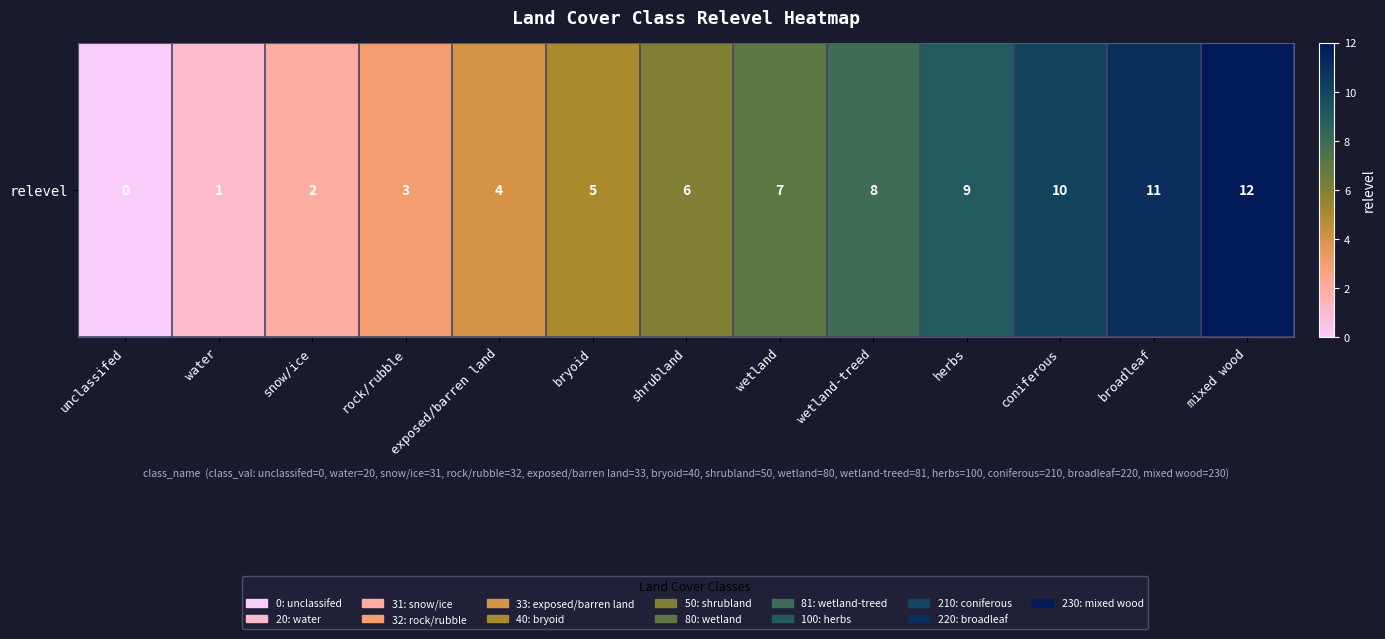

Reading right to left, transcribe all the data shown in this chart.

mixed wood=12	broadleaf=11	coniferous=10	herbs=9	wetland-treed=8	wetland=7	shrubland=6	bryoid=5	exposed/barren land=4	rock/rubble=3	snow/ice=2	water=1	unclassifed=0